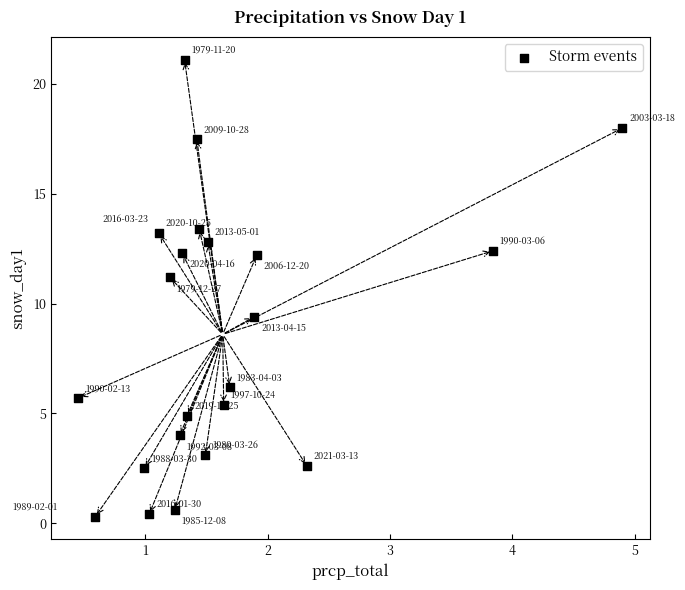

What Y value in the scatter plot is closest to 10?

9.4